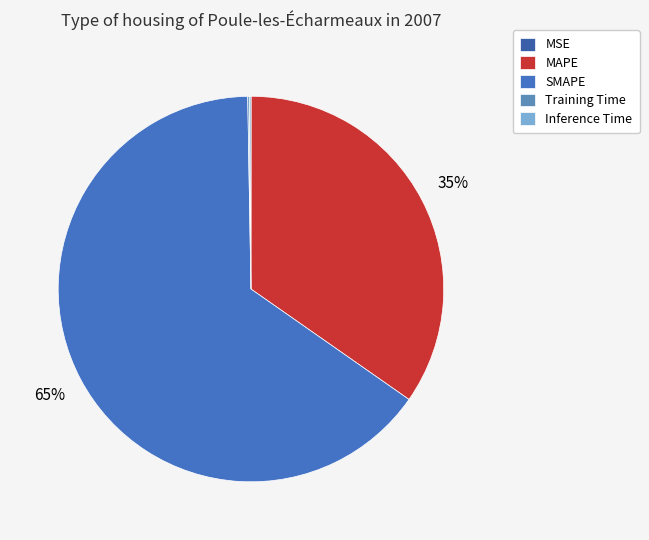

Combined, what portion of the pie is SMAPE and Inference Time?

65.2%